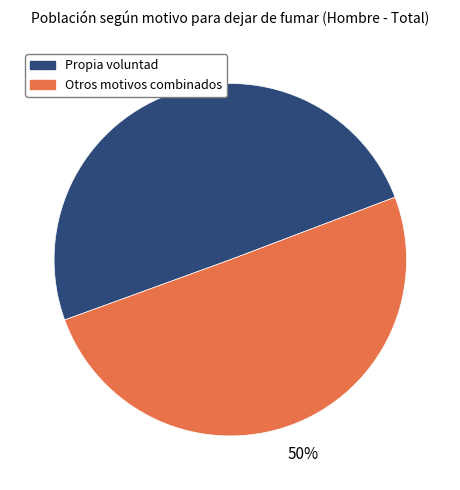

To the nearest percent, what is the average slice percentage?

50%